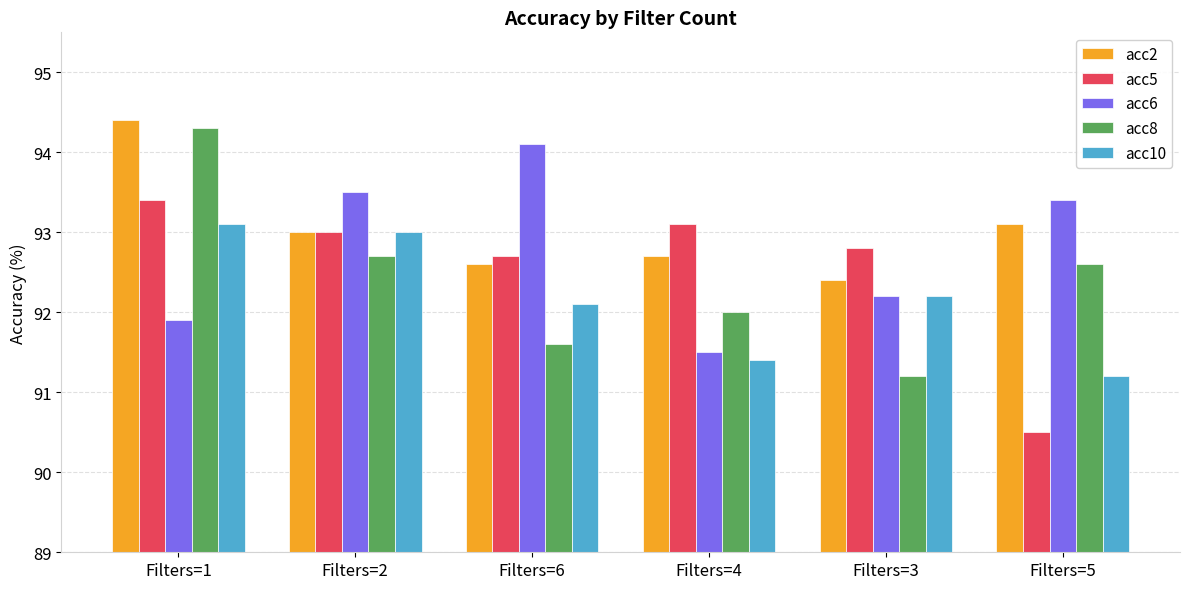

How many distinct data groups are displayed?

5